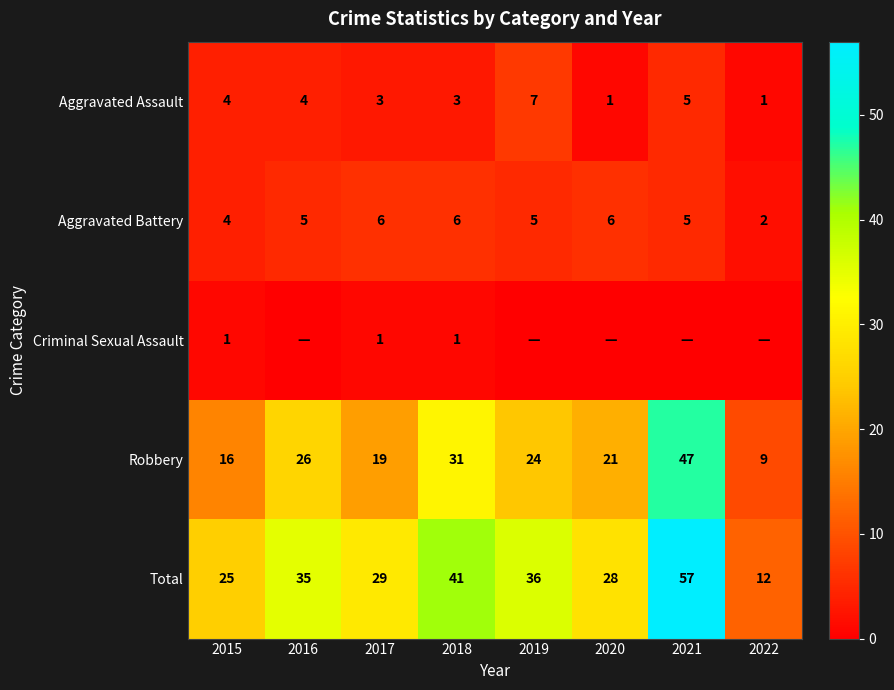

At which category is the sum across all series the highest?

2021